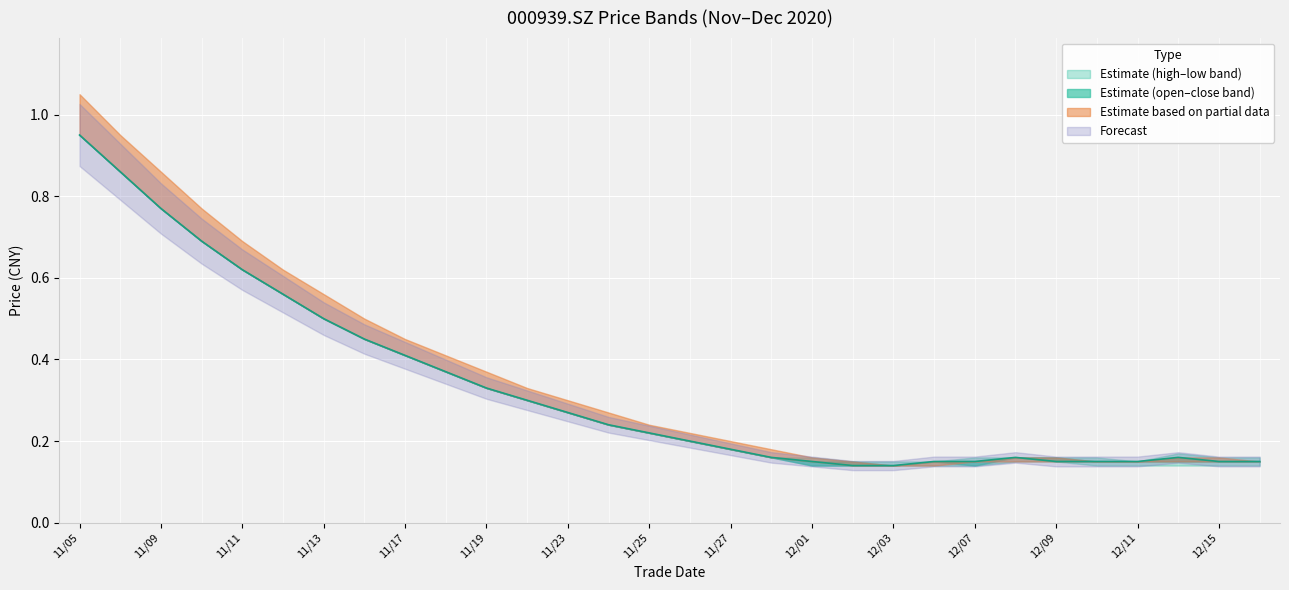

True or false: high and low intersect in this chart.

False